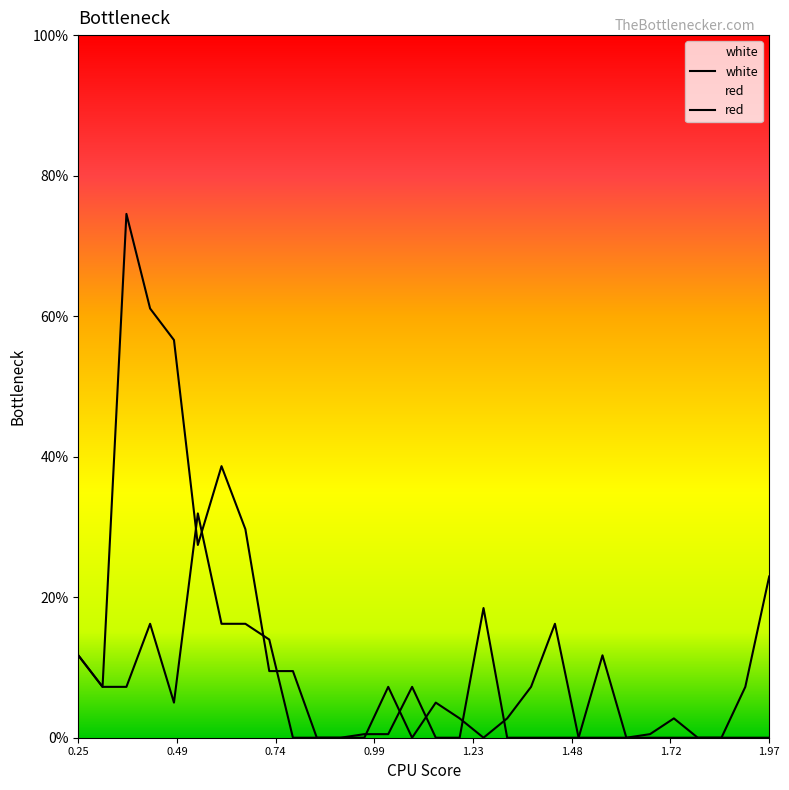

List the series in order of their overall mean, highest first.

white, red